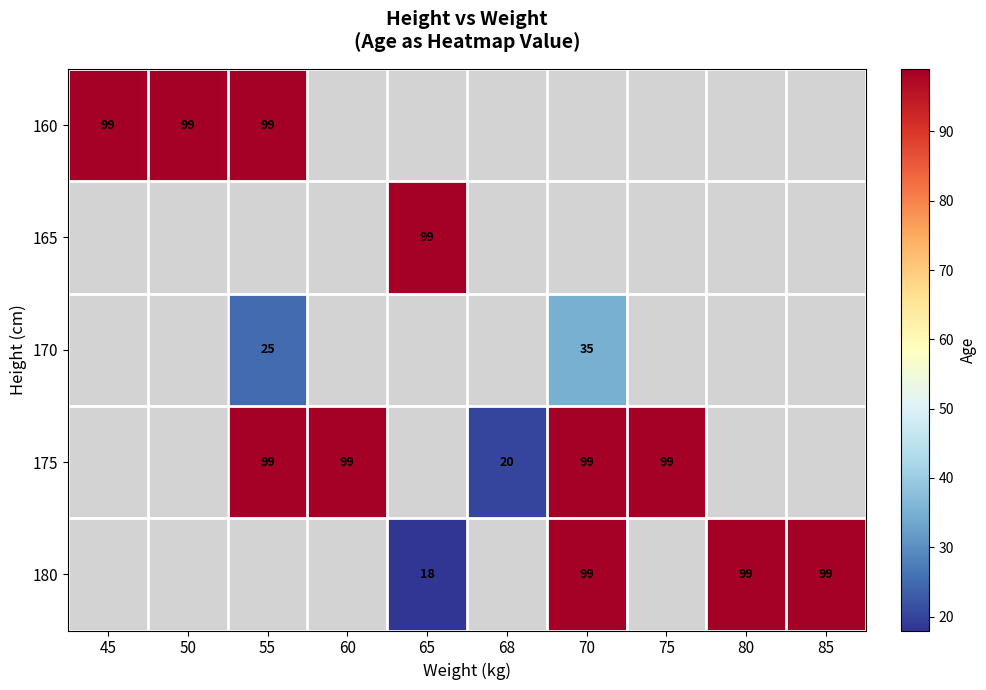

At how many categories does at least one series exceed 23?

9